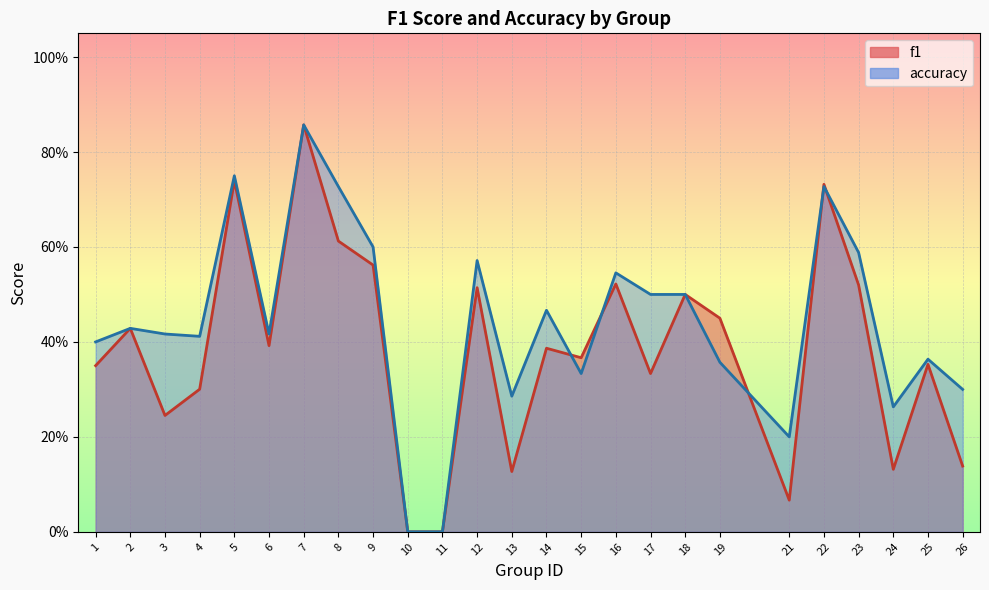

What is the sum of all accuracy values?

11.0